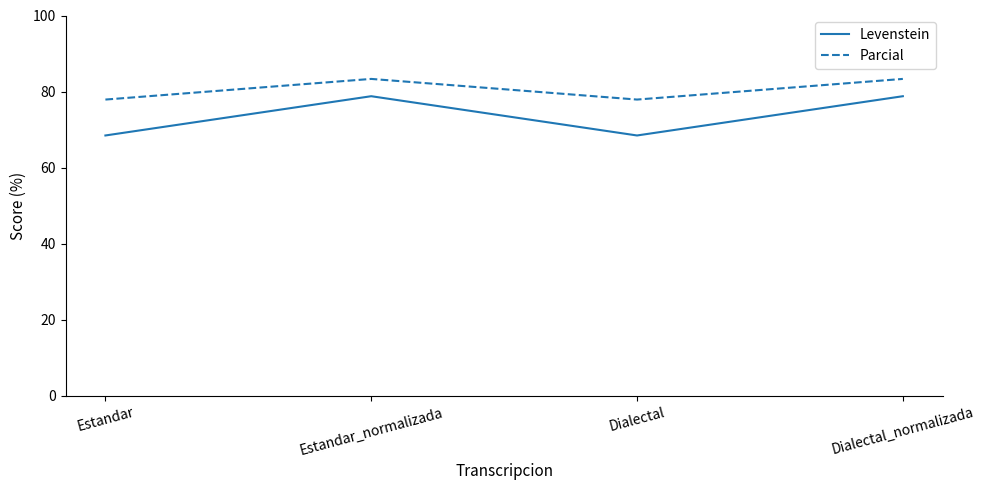

What is the highest value of the Levenstein series?

78.8